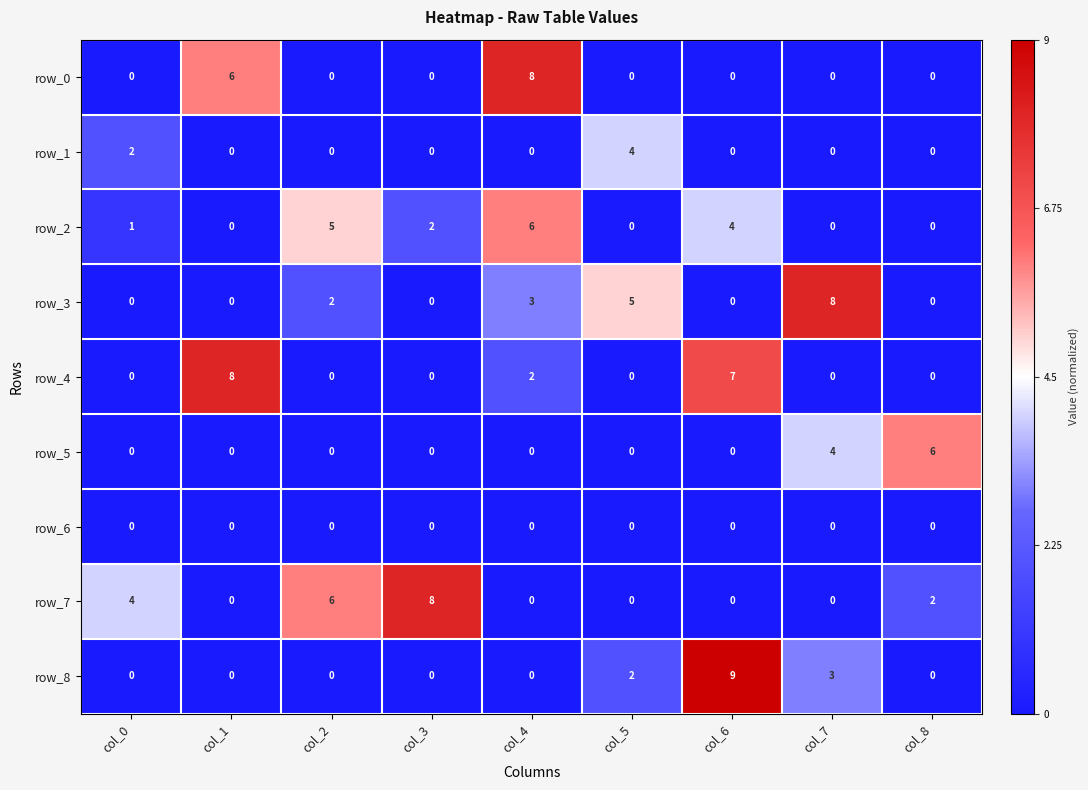

Which series has the largest total across all categories?

row_7